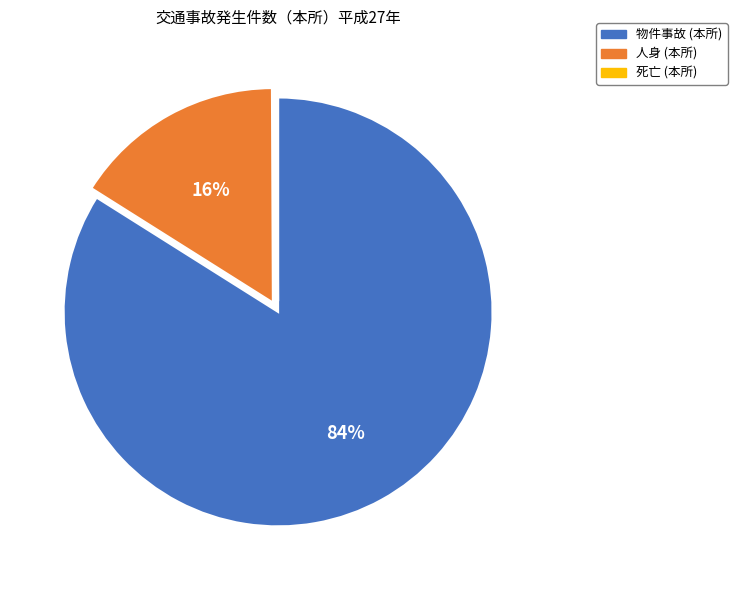

What is the largest slice in the pie chart?

物件事故 (本所)